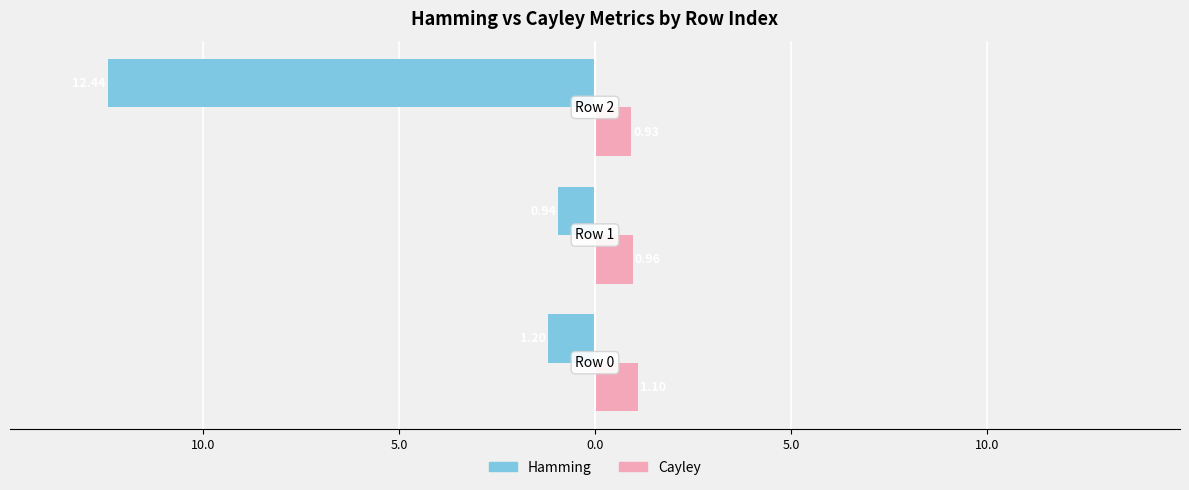

What are all the series names shown in the legend?

Hamming, Cayley